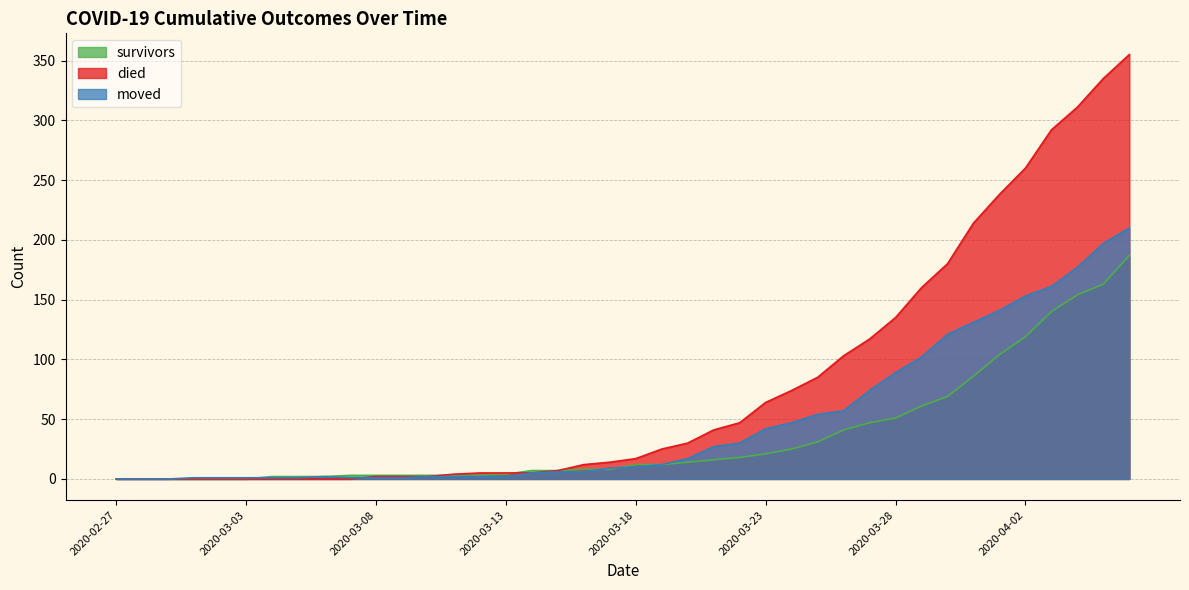

Count the number of categories in the chart.

40